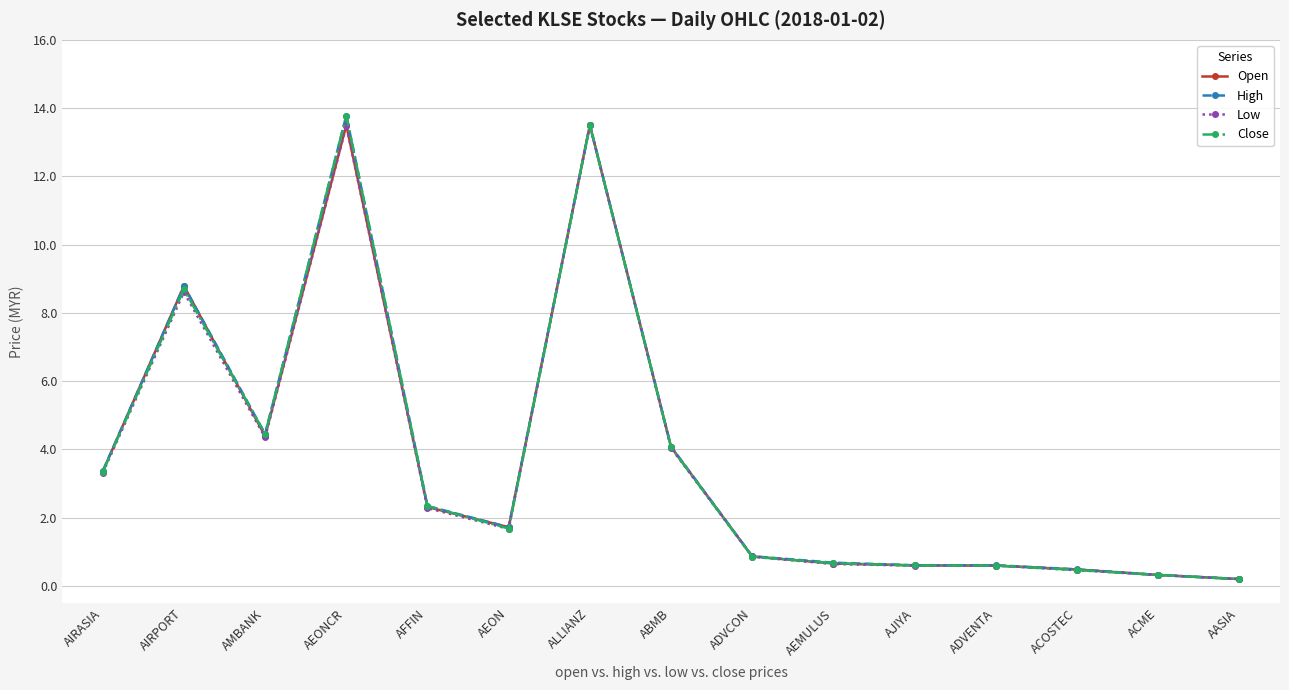

What is the difference between the Low values at ABMB and AASIA?

3.8